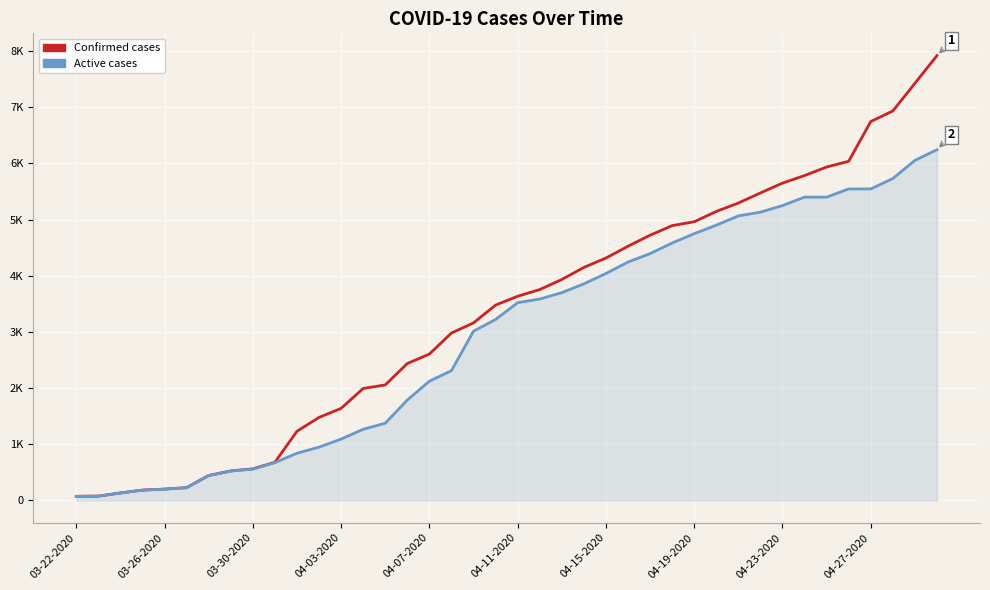

Is this an area chart (filled region under the line)?

Yes